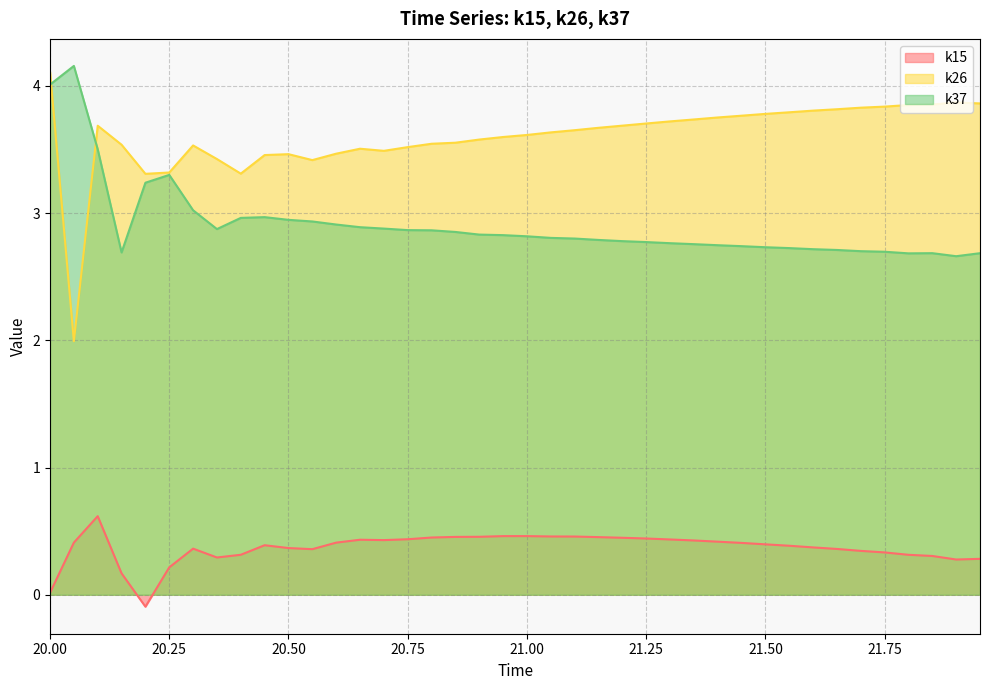

What is the difference between the second highest and minimum values in the k37 series?

1.3